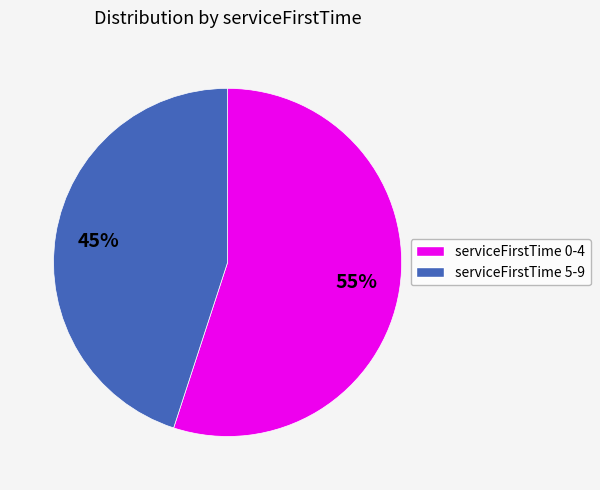

To the nearest percent, what is the difference between the largest and smallest slice percentages?

10%